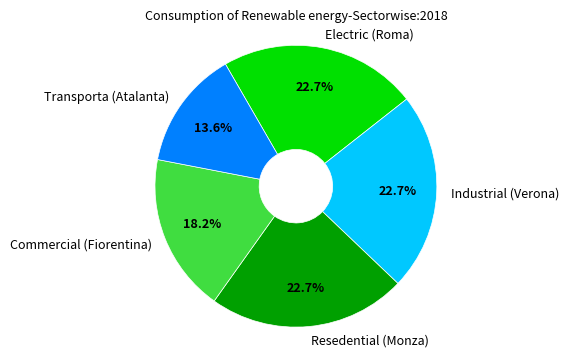

Does any single category account for the majority?

No